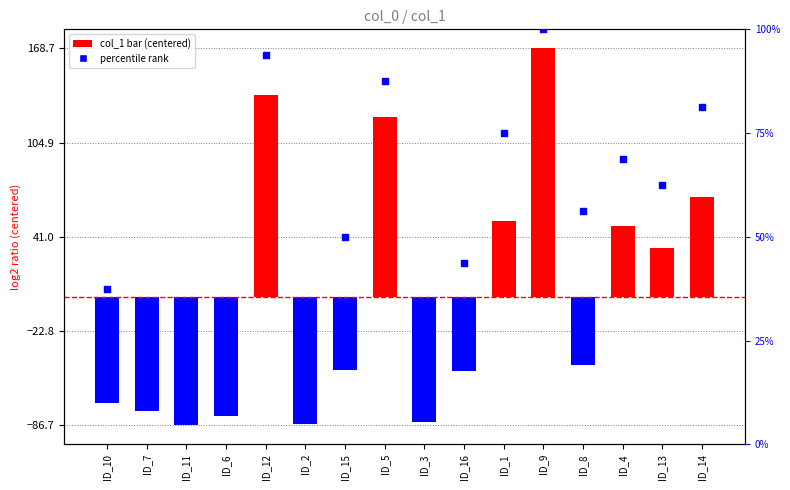

Which series has the widest spread of Y values?

col_1 (centered)